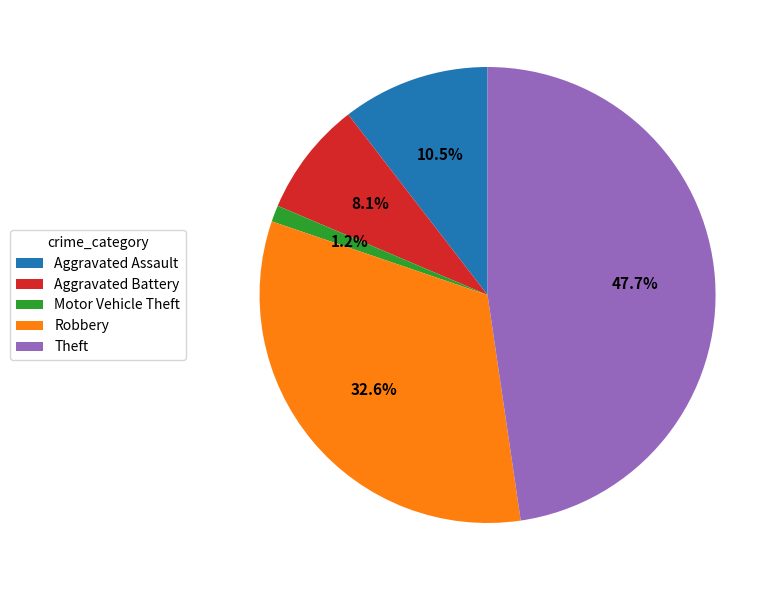

Which category has the biggest portion of the pie?

Theft